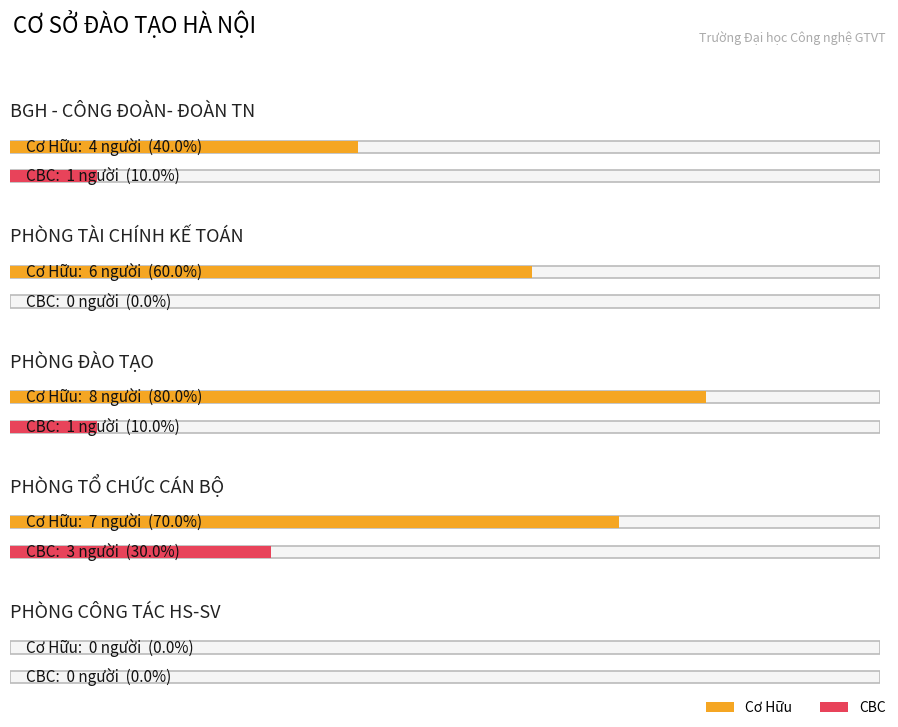

Reading right to left, transcribe all the data shown in this chart.

Cơ Hữu: 0	7	8	6	4
CBC: 0	3	1	0	1